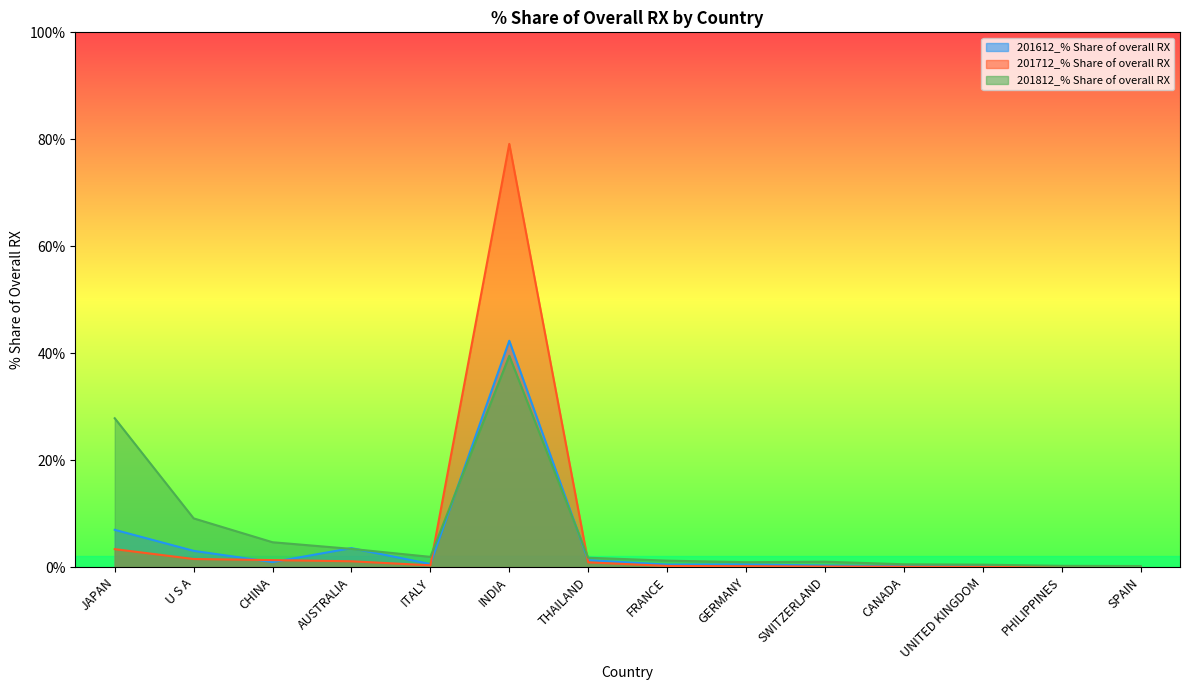

Where is the first local minimum for 201812_% Share of overall RX?

ITALY